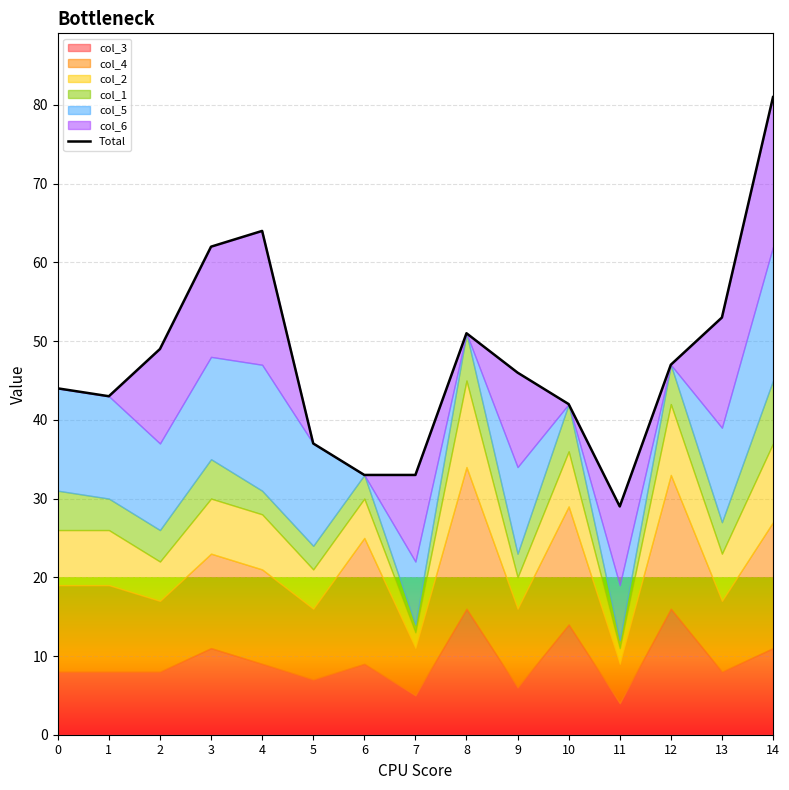

At which category does the data reach its first local valley?

1